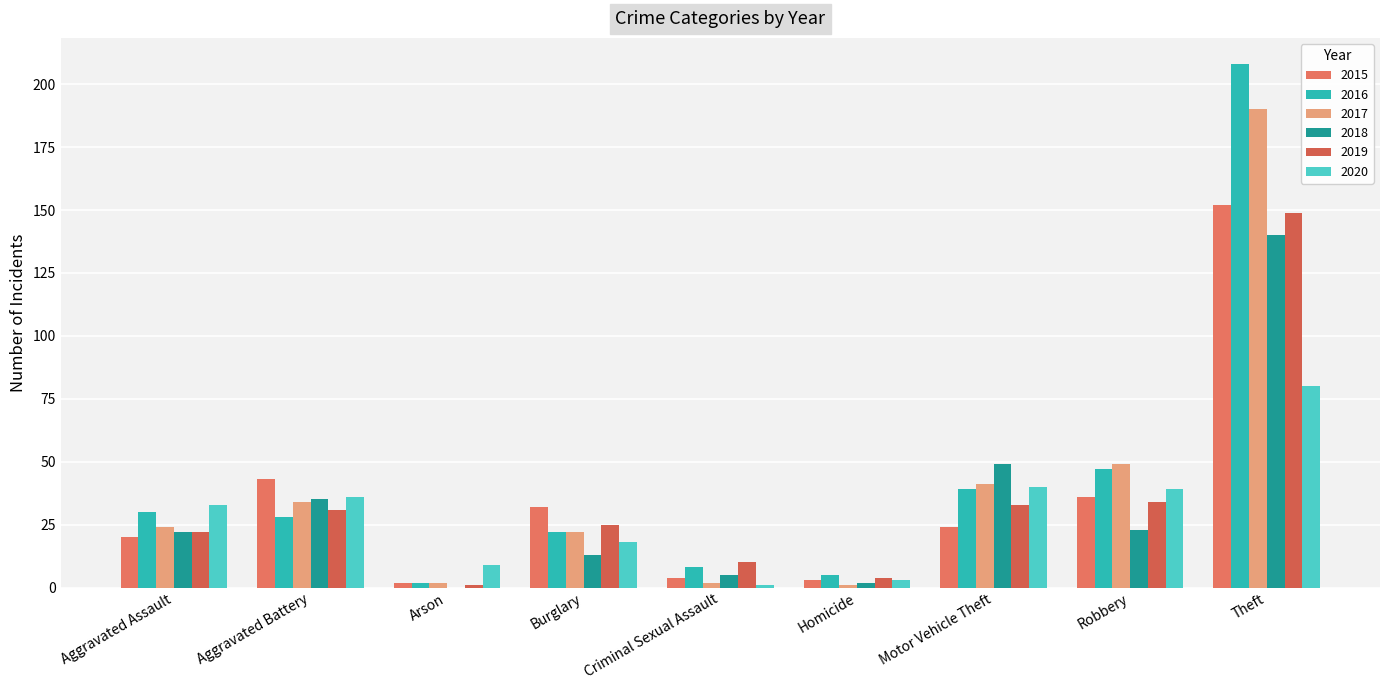

What is the sum of the 2015 values at Burglary and Robbery?

68